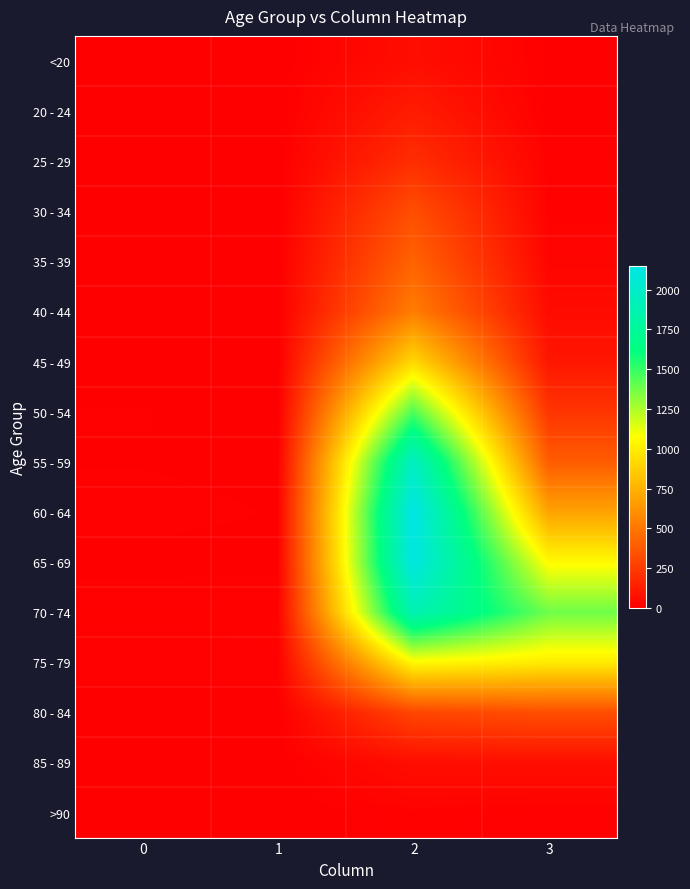

What is the spread (max minus min) of values at 1?

14